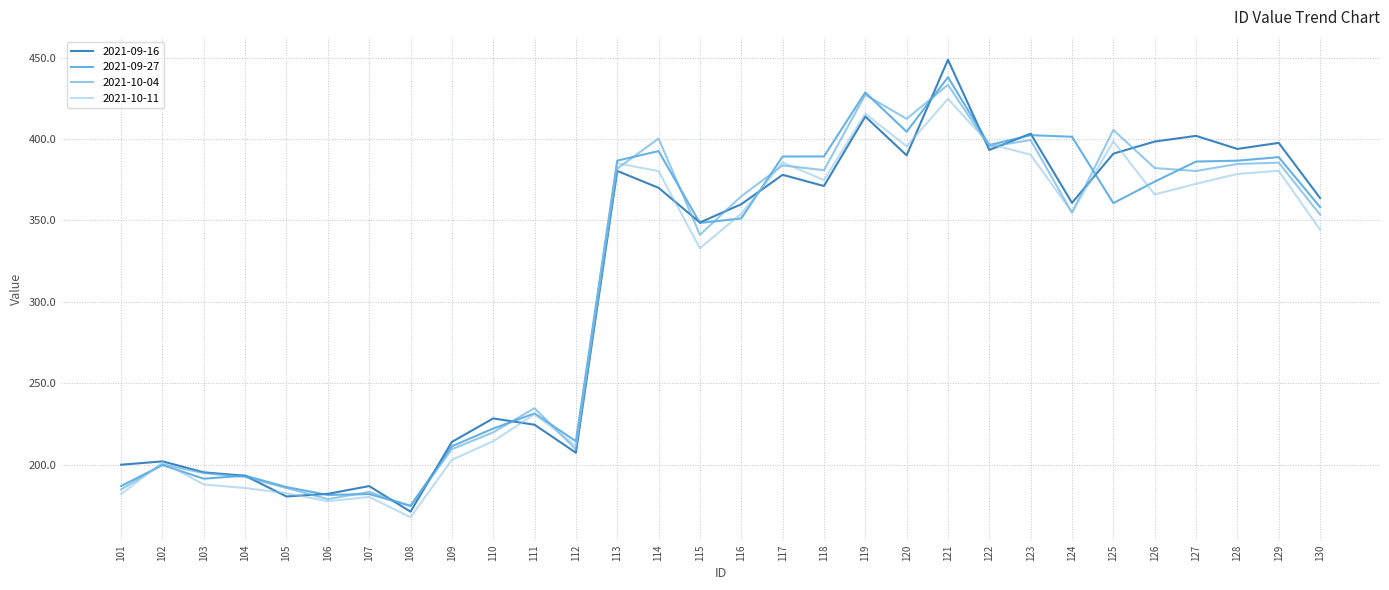

Which series has the widest spread of values?

2021-09-16